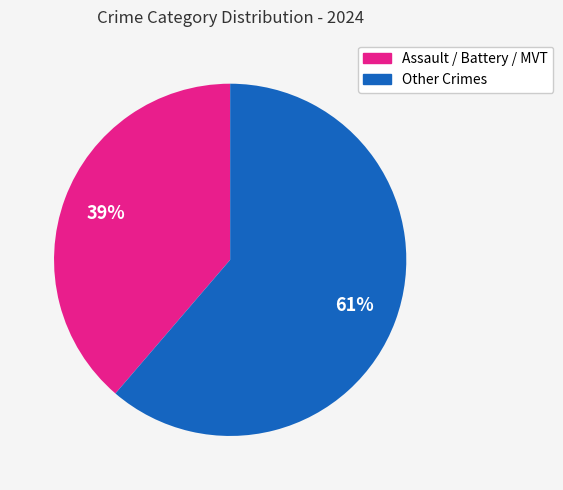

To the nearest percent, what is the average slice percentage?

50%